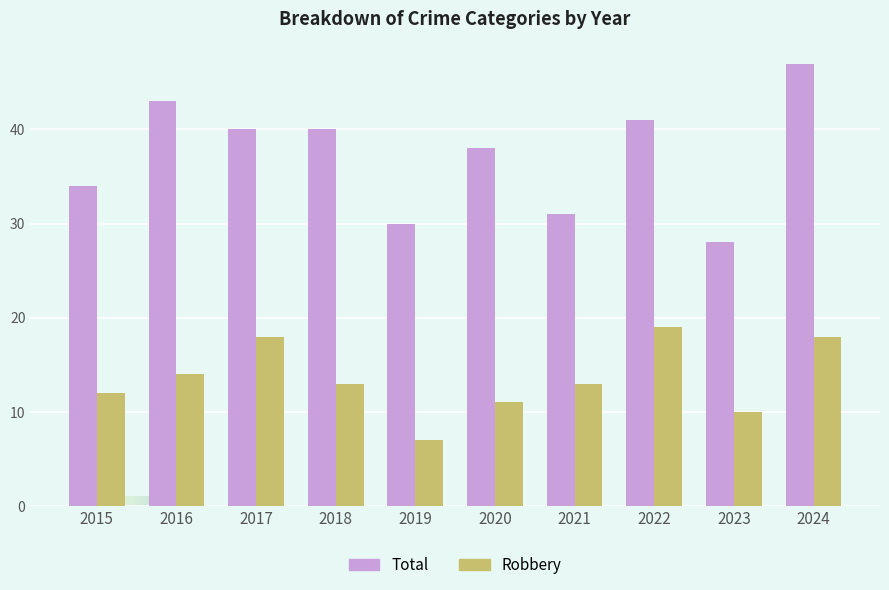

At how many categories does at least one series exceed 18?

10